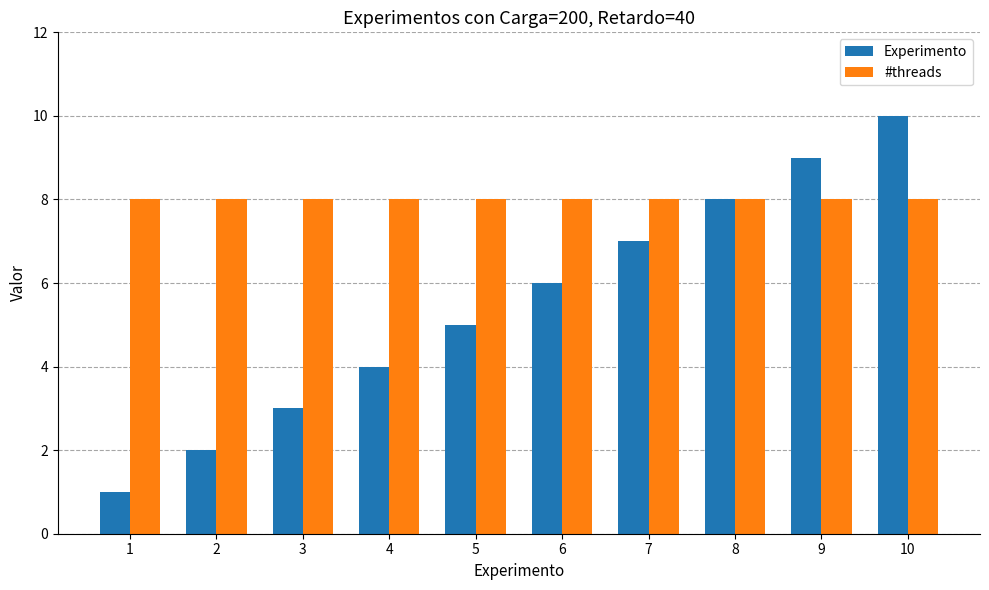

Which series has the widest spread of values?

Experimento